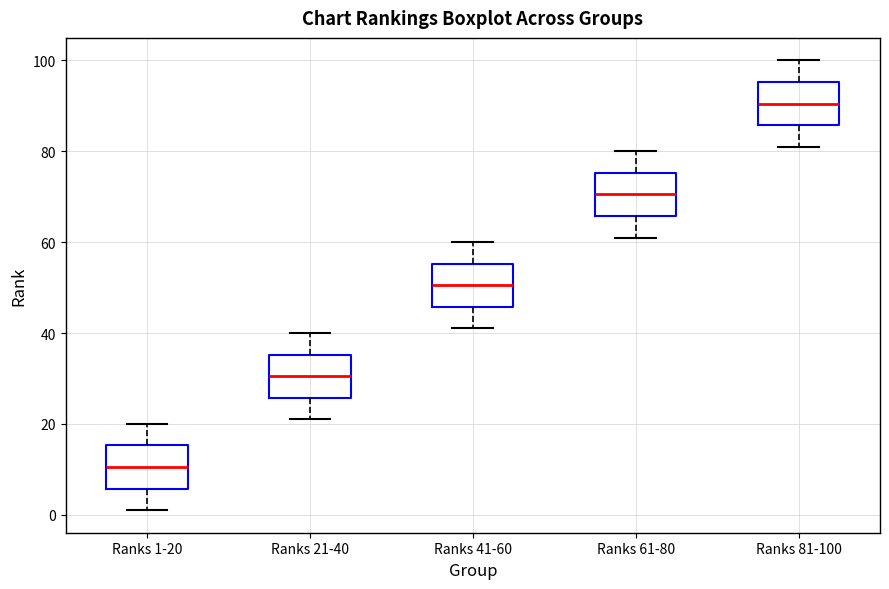

Where is the upper edge of the box for Ranks 1-20 on the y-axis? The values are not printed on the chart, so give them approximately, as read against the axis.

16